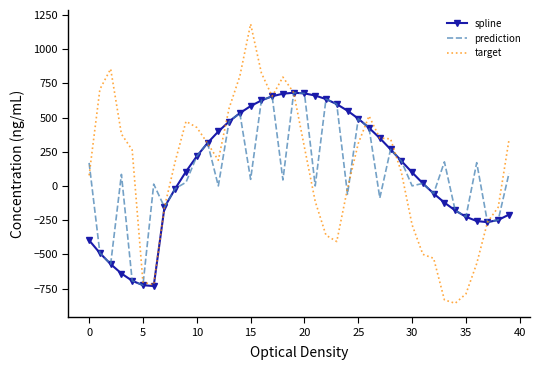

What is the smallest value displayed?

-857.9